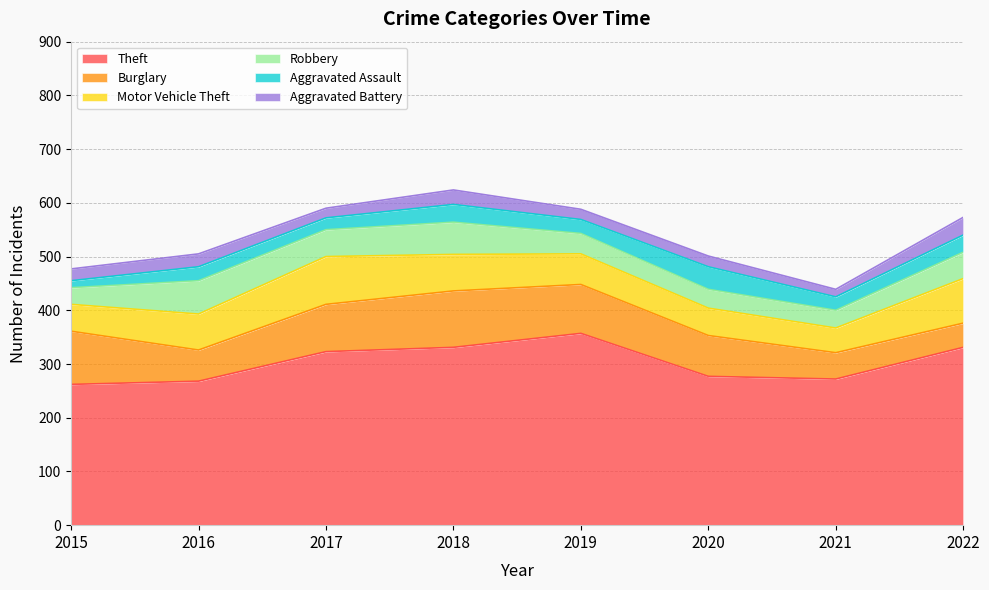

How many lines are shown in the chart?

6